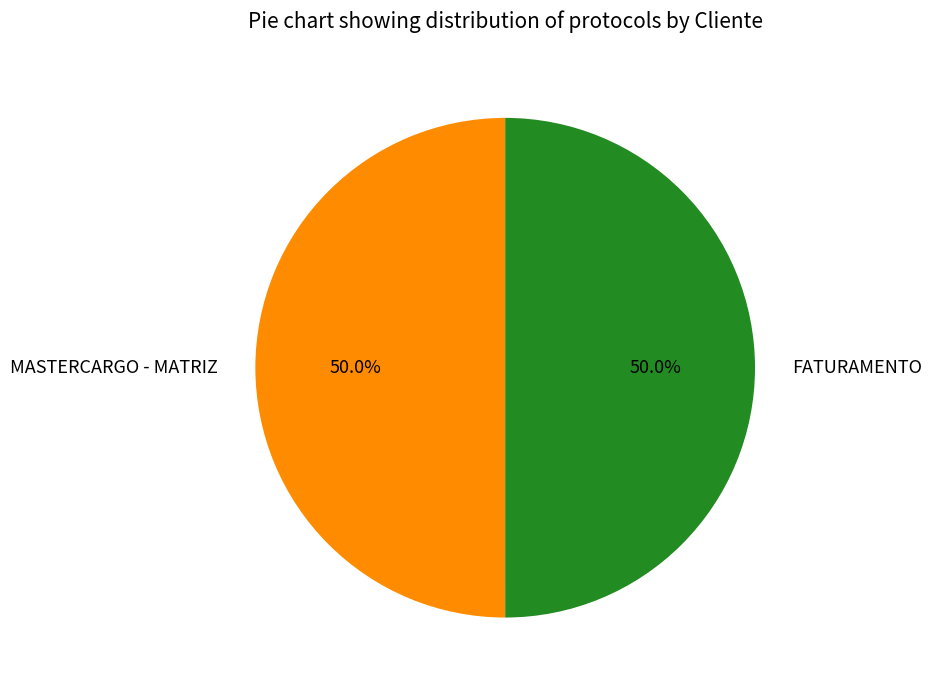

What is the ratio of the value at FATURAMENTO to the value at MASTERCARGO - MATRIZ?

1.0